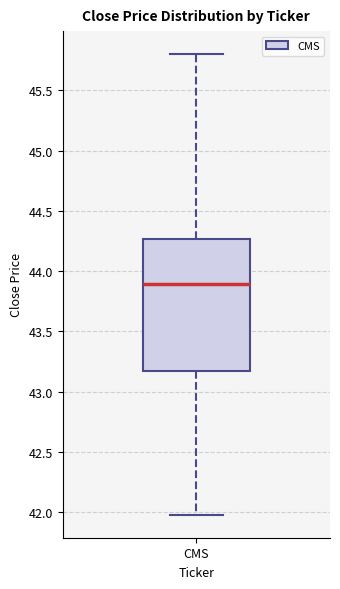

Where does the upper whisker of the box for CMS end on the y-axis? The values are not printed on the chart, so give them approximately, as read against the axis.

45.80